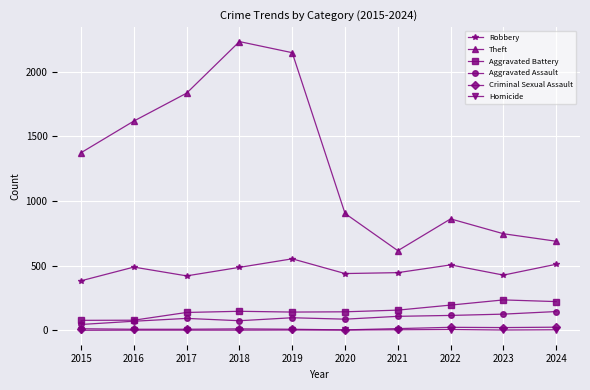

The Theft series shows 935 at 2017. True or false?

False